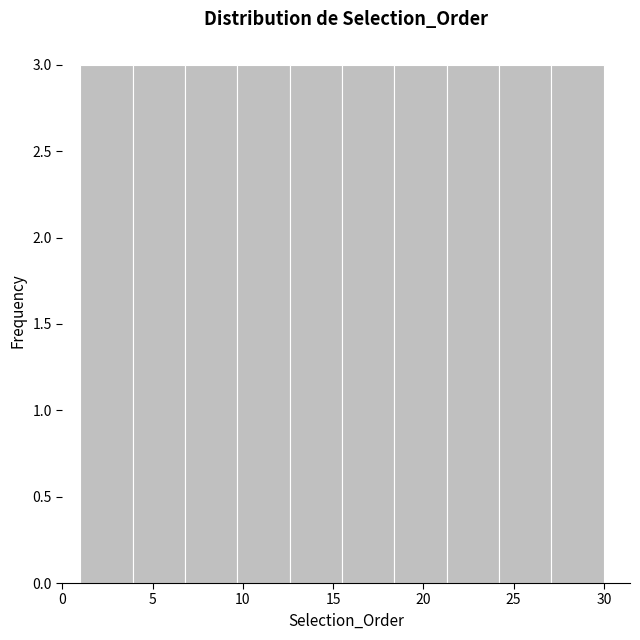

Reading left to right, list every bar in this chart as the range it spans on the x-axis followed by its height. Neither the bar edges nor the heights are printed on the chart, so give them approximately, as read against the axes.

1.0 to 3.9: 3
3.9 to 6.8: 3
6.8 to 9.7: 3
9.7 to 12.6: 3
12.6 to 15.5: 3
15.5 to 18.4: 3
18.4 to 21.3: 3
21.3 to 24.2: 3
24.2 to 27.1: 3
27.1 to 30.0: 3